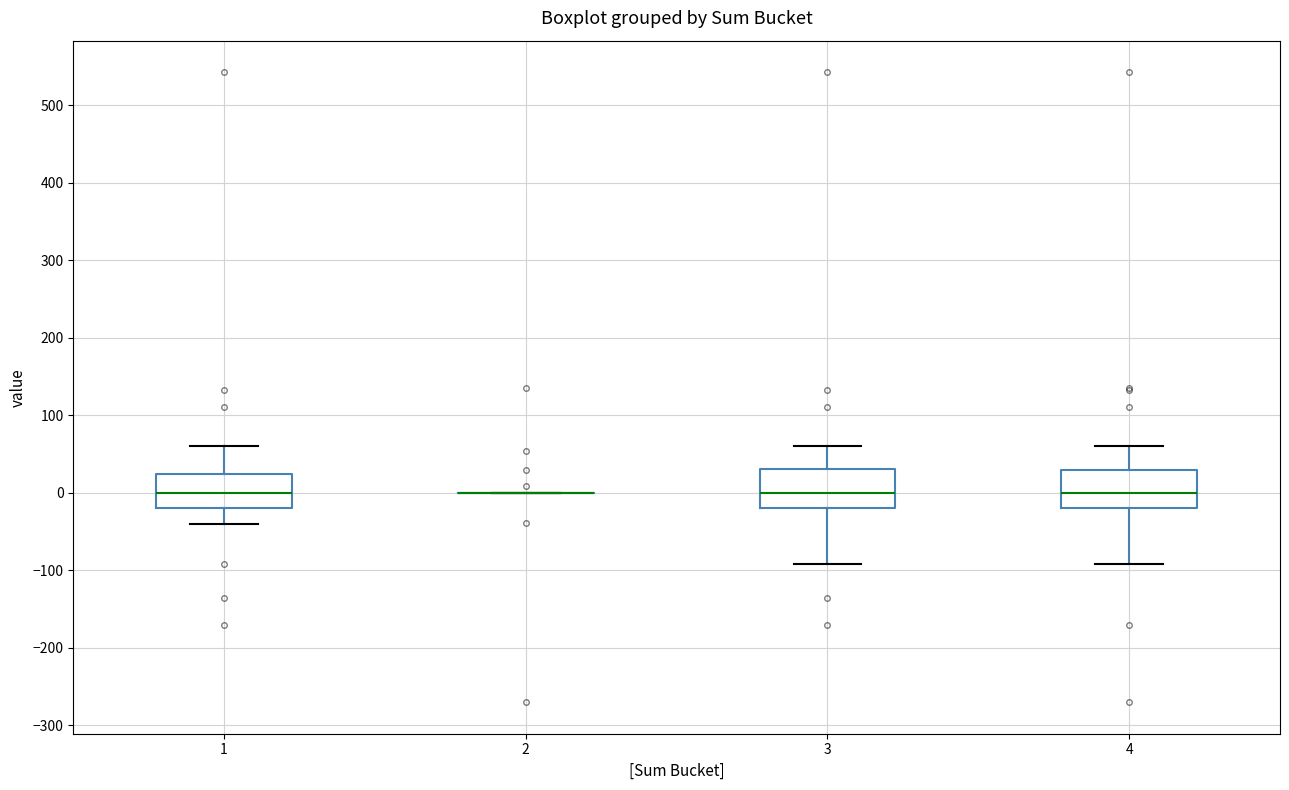

Where is the upper edge of the box at x = 4 on the y-axis? The values are not printed on the chart, so give them approximately, as read against the axis.

30